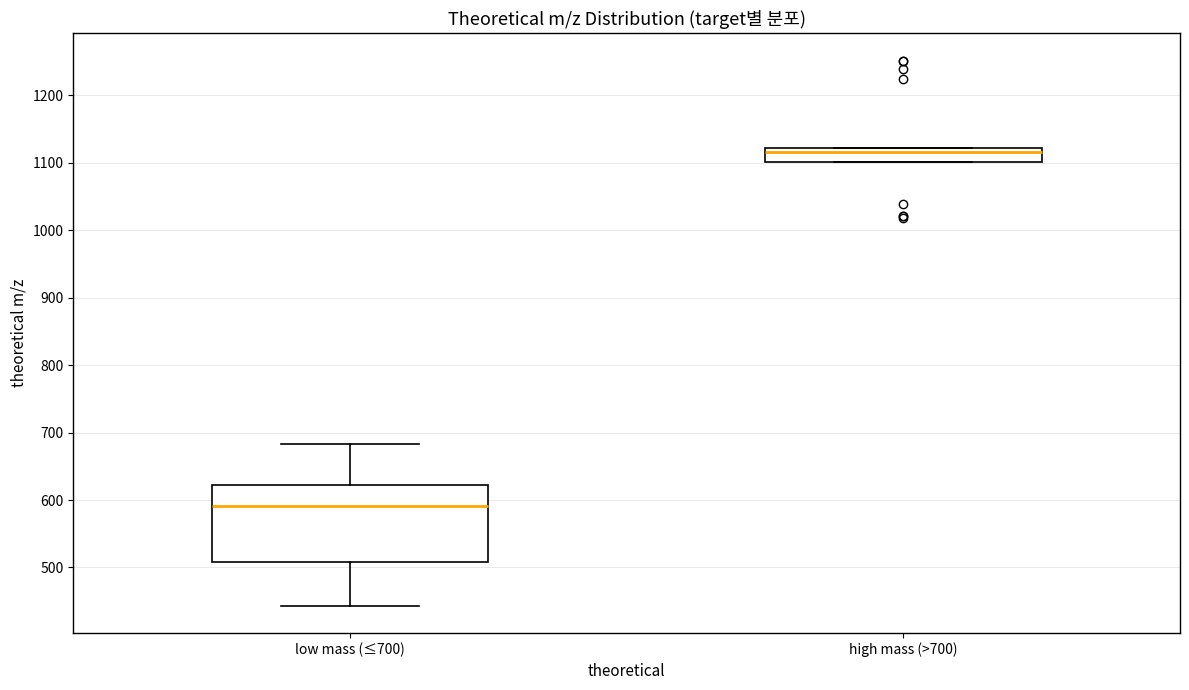

Comparing the boxes themselves (not the whiskers), which one is the tallest?

low mass (≤700)